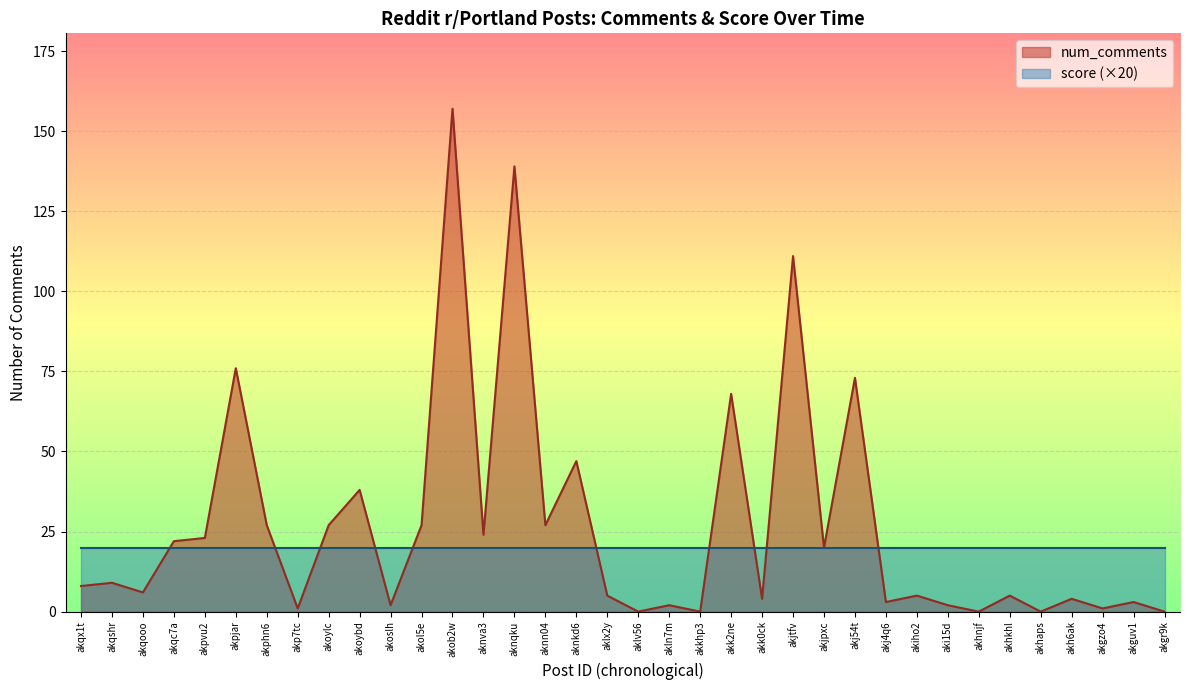

Where is the data nearest to the value 78?

akpjar